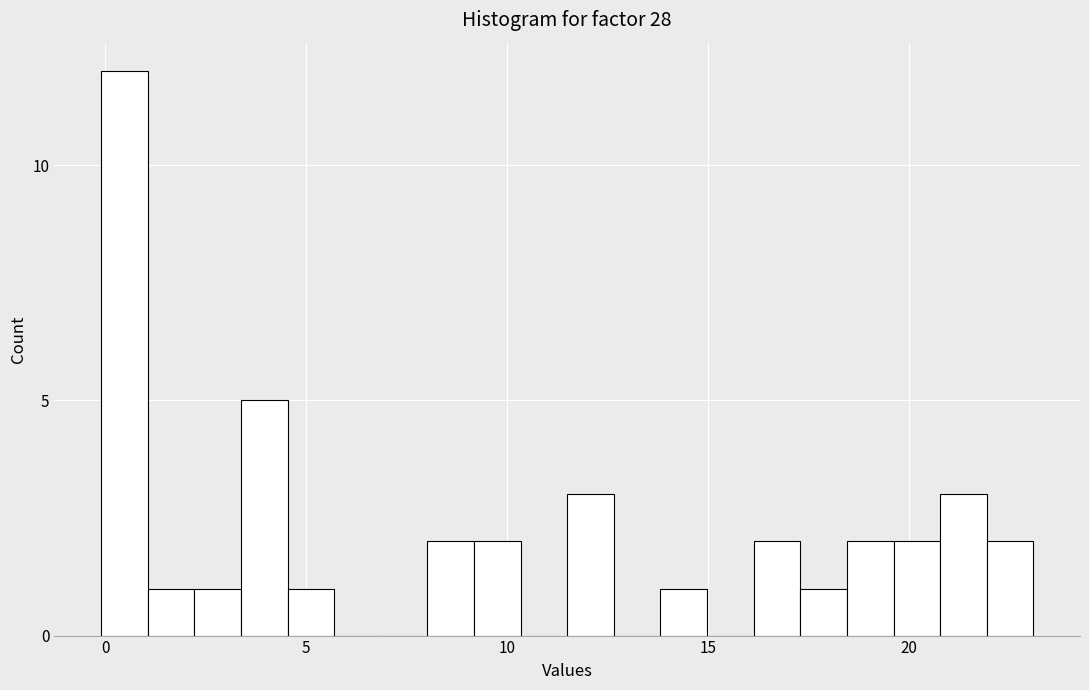

Around what value on the x-axis is the tallest bar? Give the approximate position of its centre, as read against the axis.

0.5